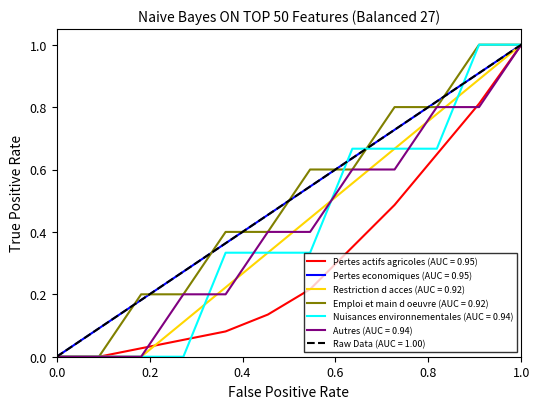

What is the highest value of the Restriction d acces (AUC = 0.92) series?

1.0